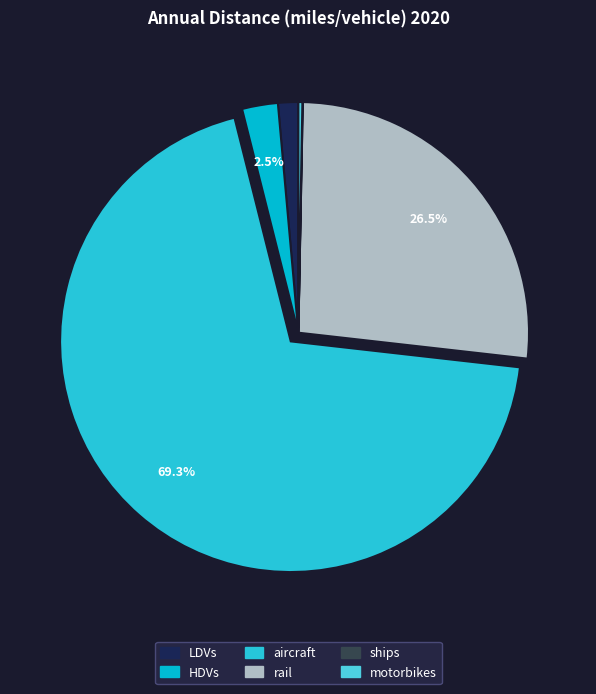

Rank the categories by value from lowest to highest.

ships, motorbikes, LDVs, HDVs, rail, aircraft